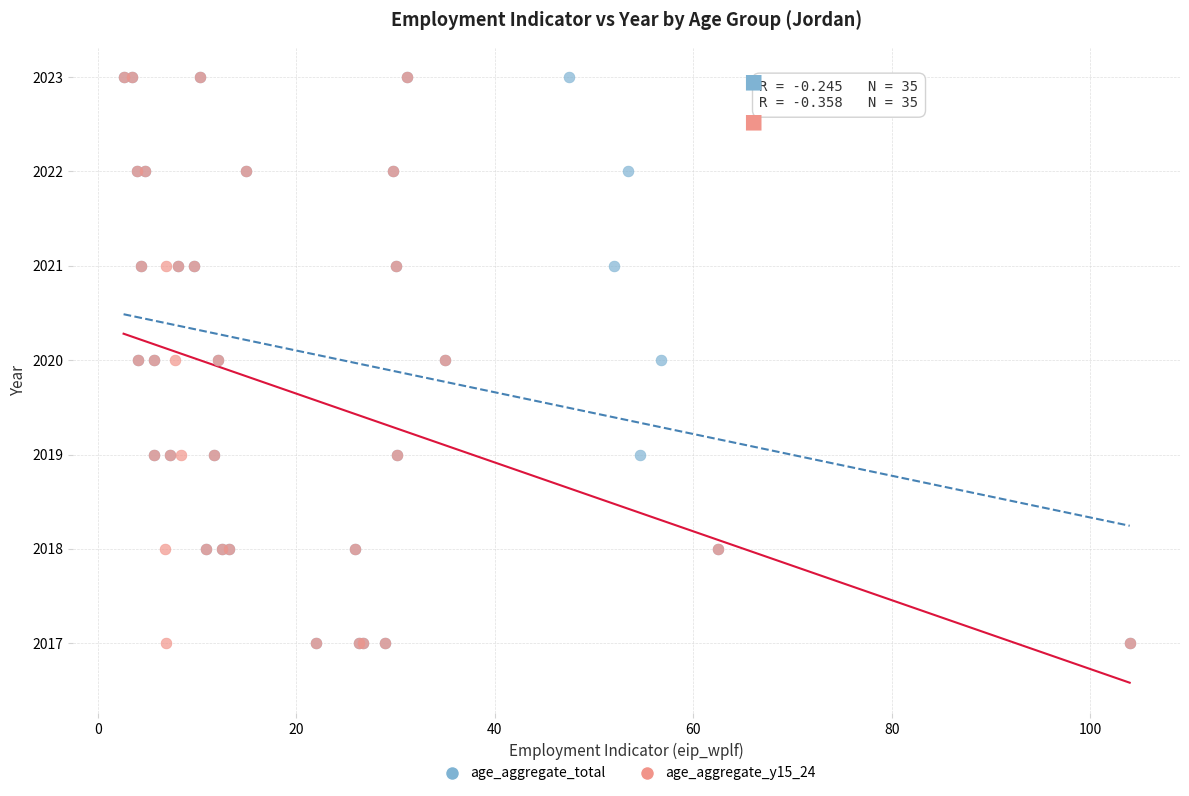

What are all the series names shown in the legend?

age_aggregate_total, age_aggregate_y15_24